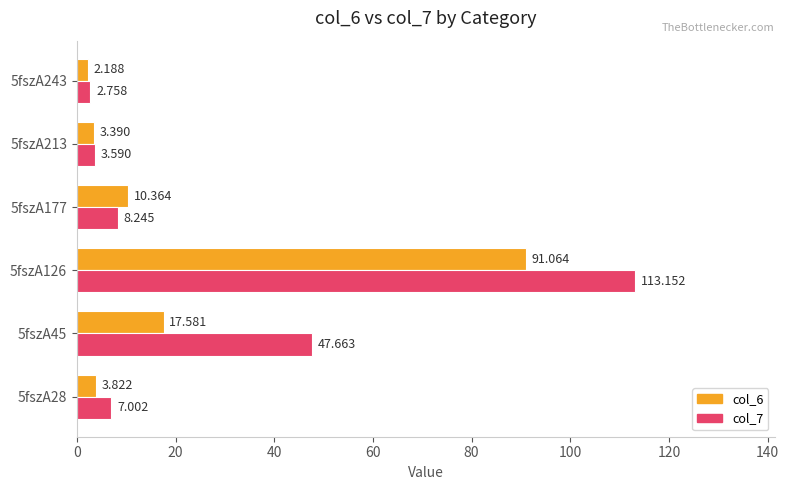

What is the maximum value shown in the chart?

113.2